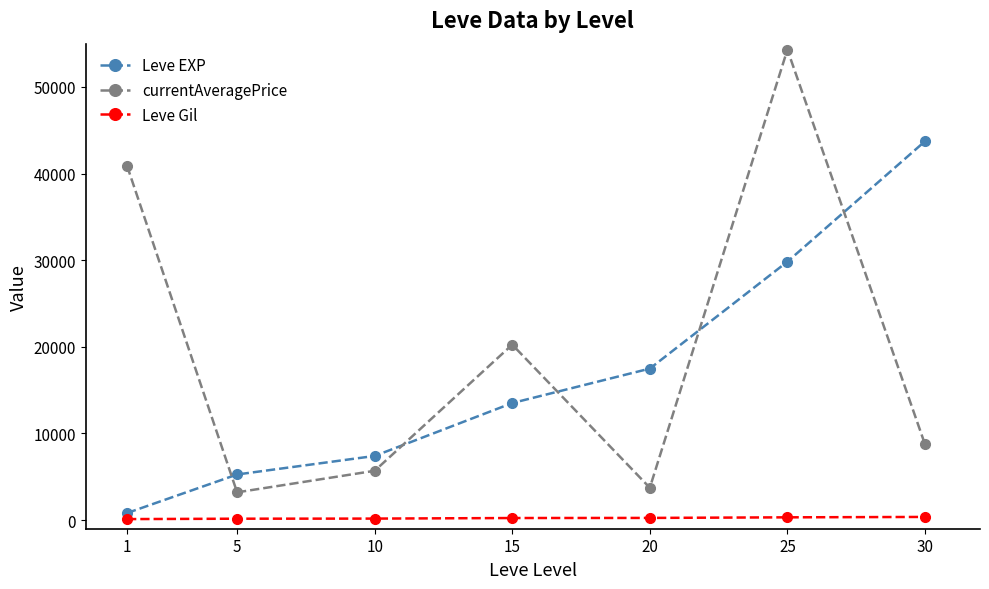

How many categories are shown in the chart?

7